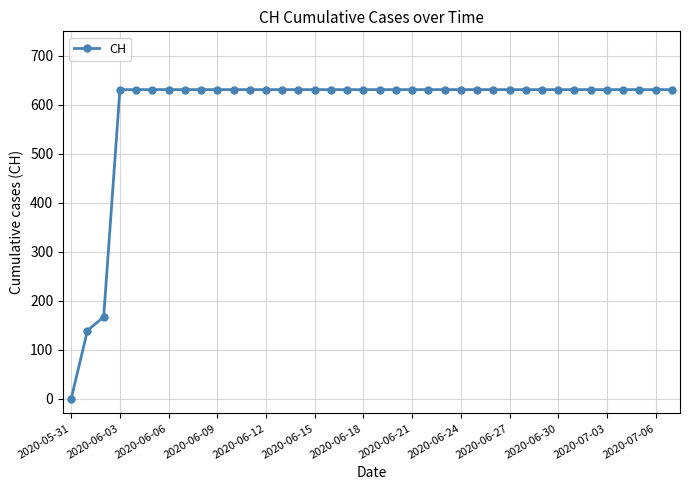

What is the maximum value shown in the chart?

631